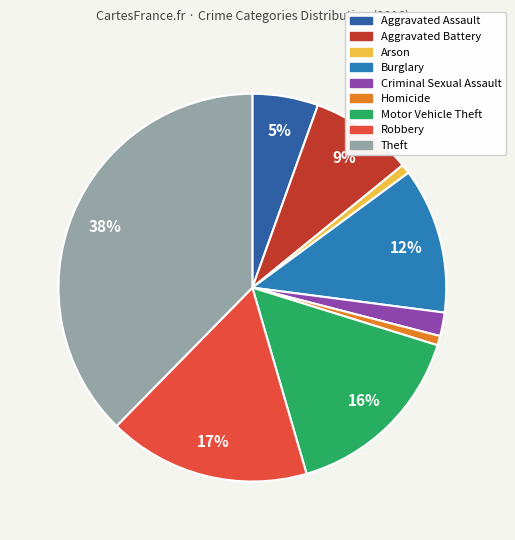

Is Criminal Sexual Assault the majority of the pie?

No